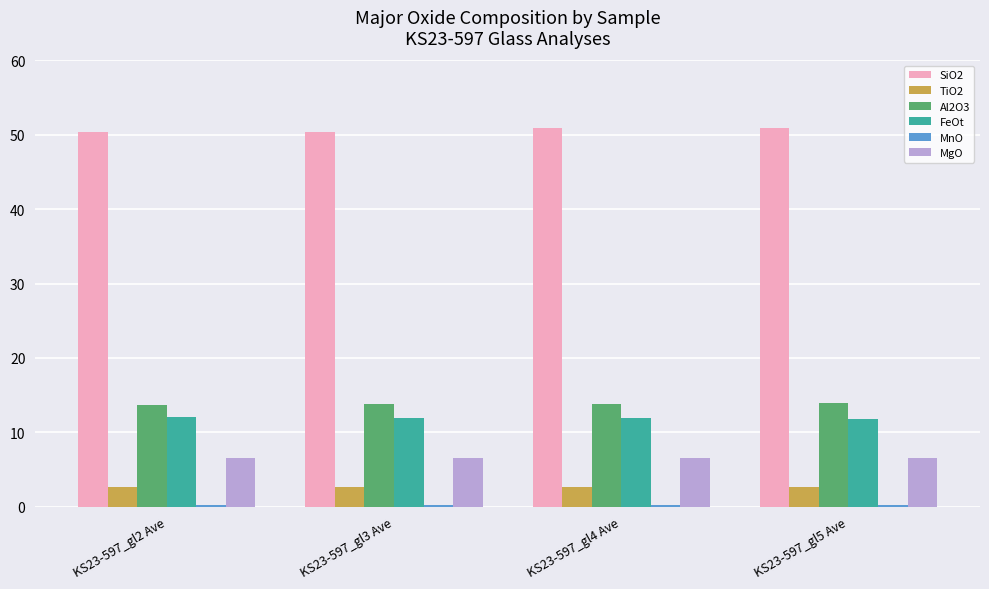

What is the sum of all SiO2 values?

202.7